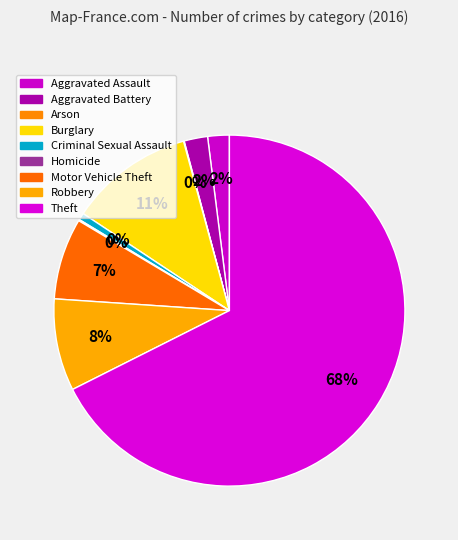

The Aggravated Battery slice represents 2% of the pie. True or false?

True